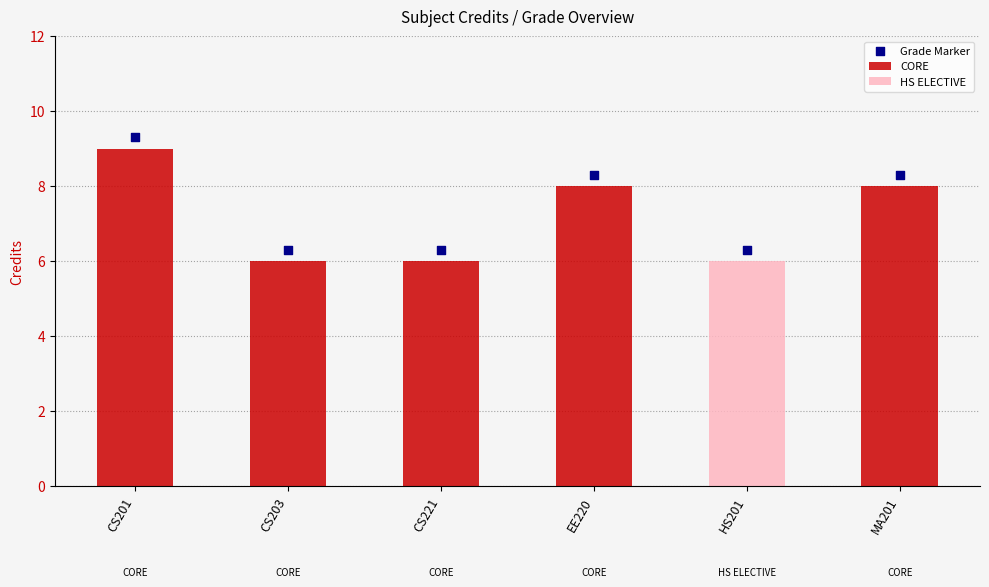

What is the change in value from CS221 to MA201?

+2